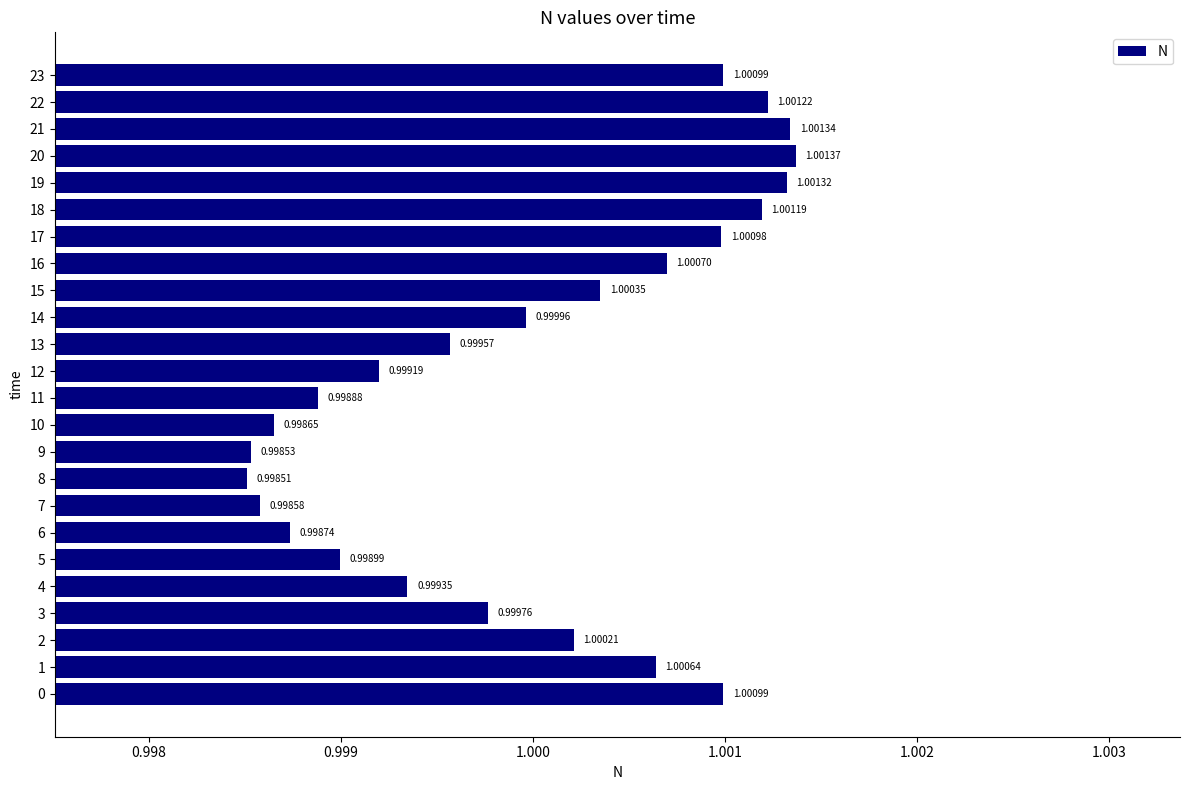

At which category does the chart reach its peak across all series?

20